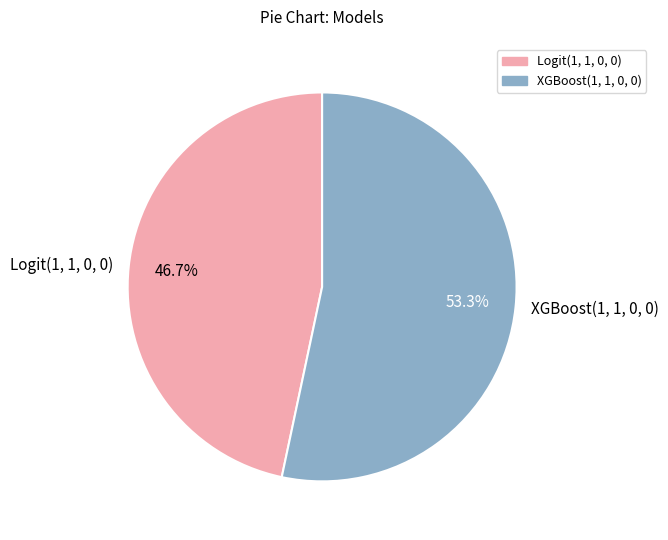

Rank the categories by value from lowest to highest.

Logit(1, 1, 0, 0), XGBoost(1, 1, 0, 0)